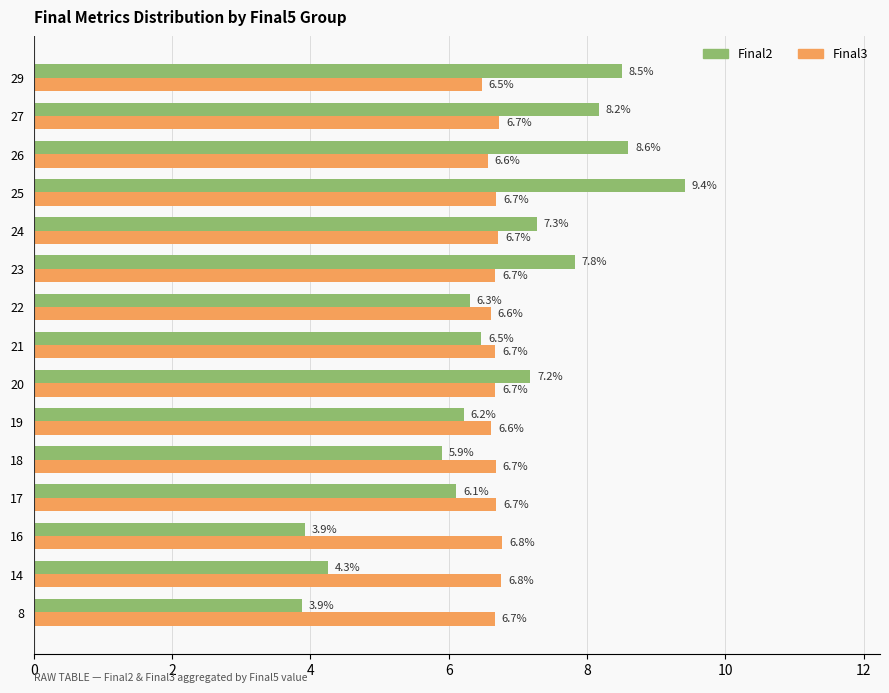

What is the difference between the maximum and second lowest values in the Final2 series?

5.5